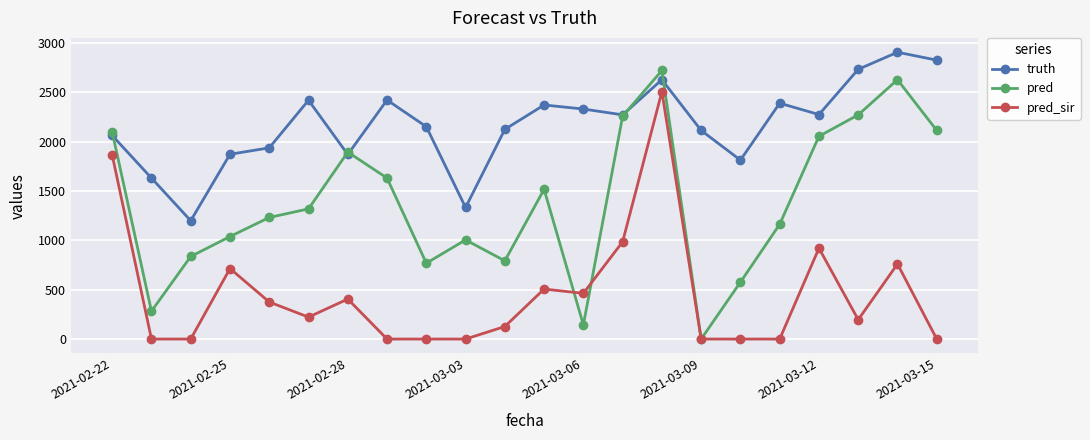

Rank the series by their average value, from lowest to highest.

pred_sir, pred, truth